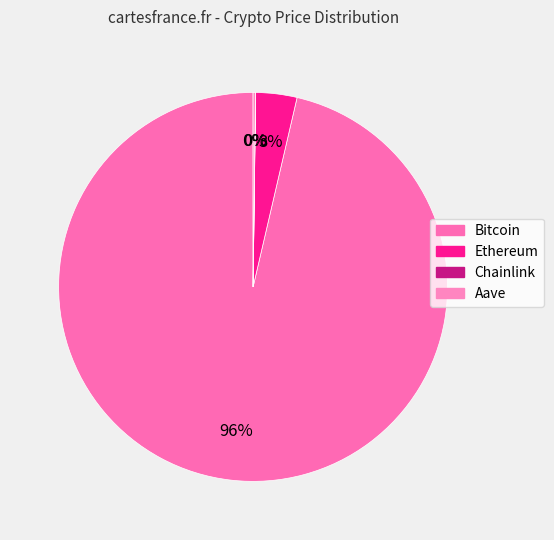

The Aave slice represents 7% of the pie. True or false?

False